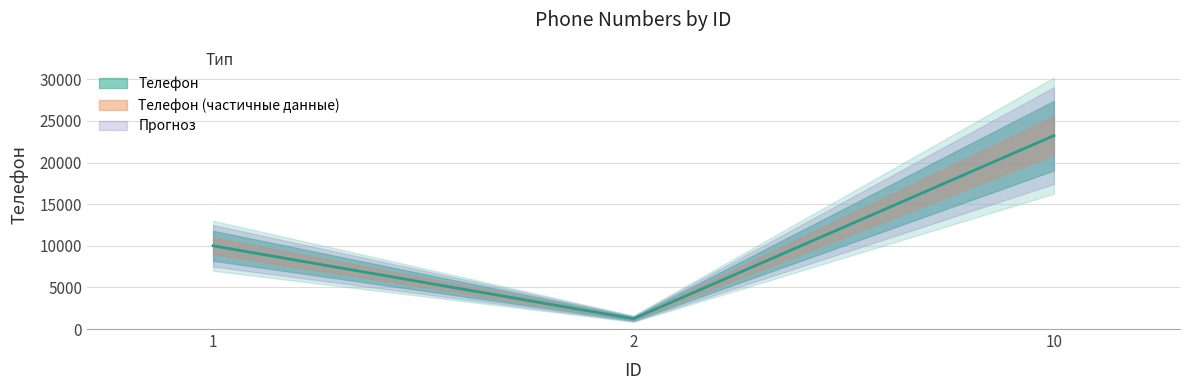

Rank the categories by value from lowest to highest.

2, 1, 10